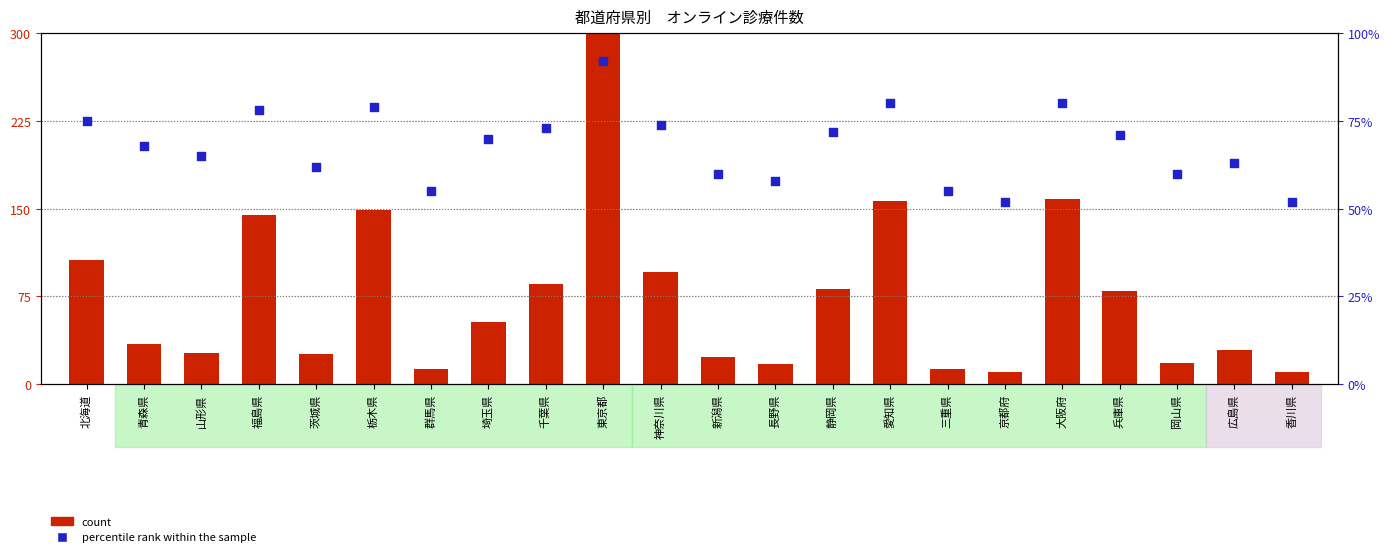

What are all the series names shown in the legend?

count, percentile rank within the sample